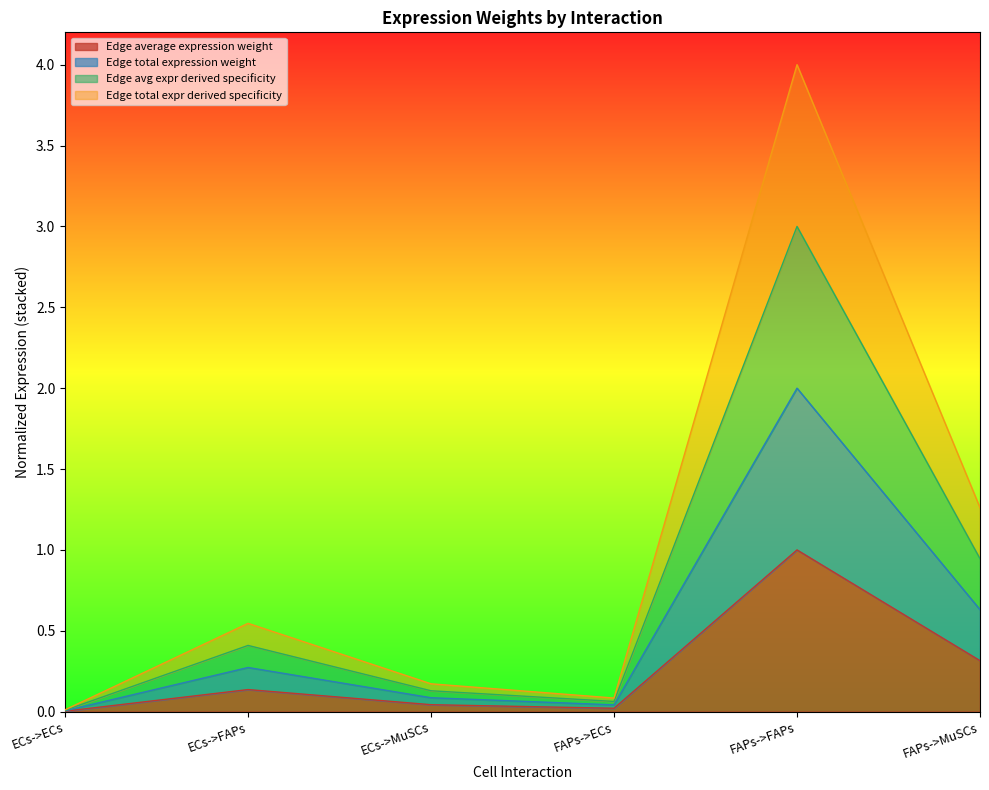

What is the label of the 3rd point from the right?

FAPs->ECs